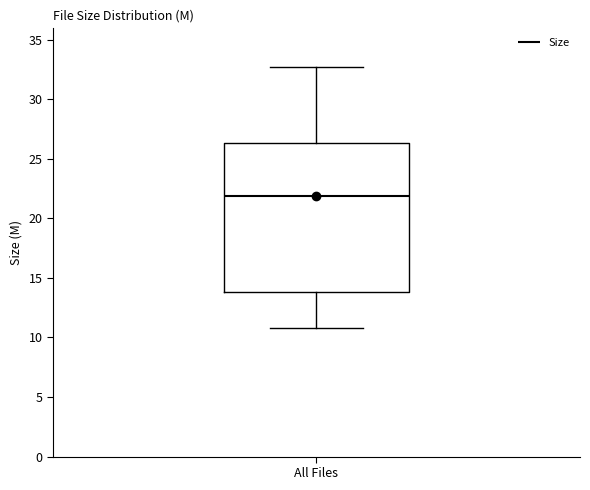

Read this box plot against the y-axis: the position of the median line, the range covered by the box, and the ends of both whiskers. The values are not printed on the chart, so give them approximately, as read against the axis.

median 22.0, box 14.0 to 26.5, whiskers 11.0 to 32.5